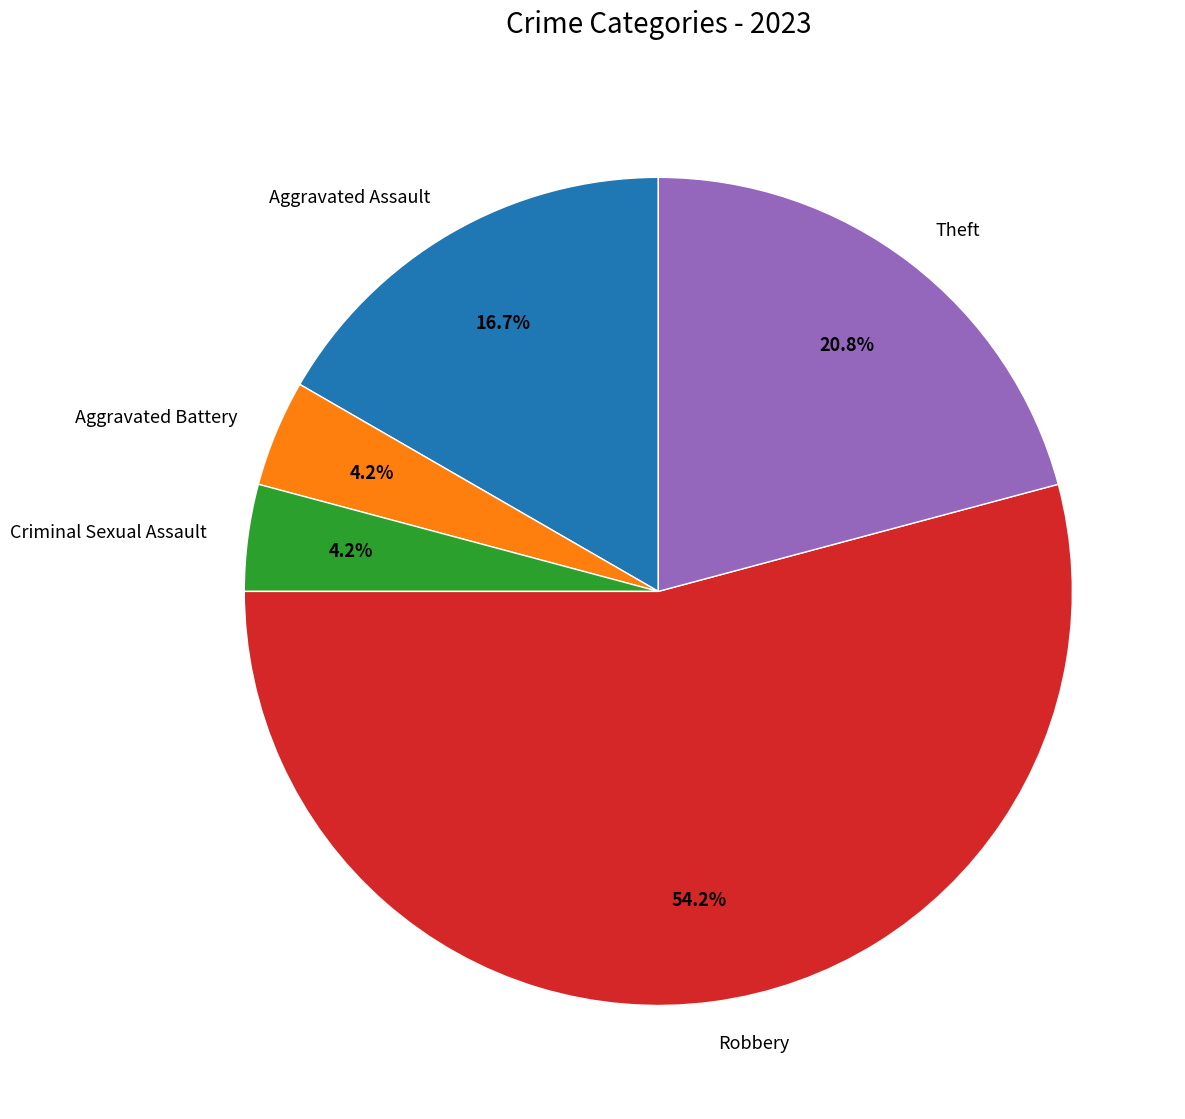

Is there a majority slice in this chart?

Yes